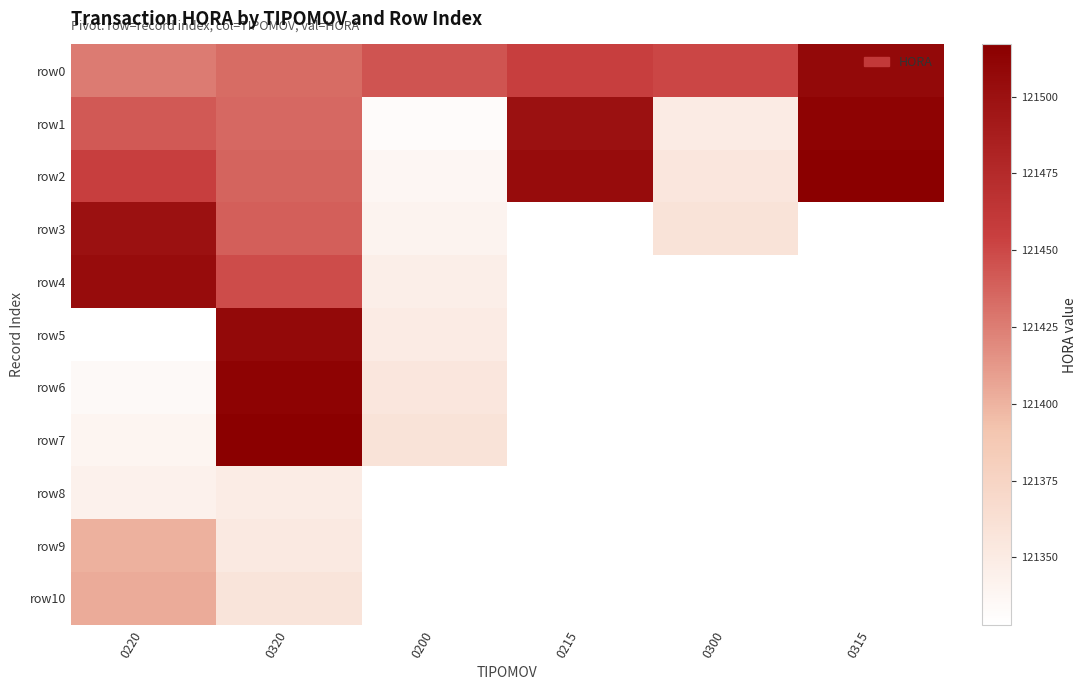

List the series in order of their peak value, highest first.

row2, row7, row1, row6, row0, row5, row4, row3, row10, row9, row8